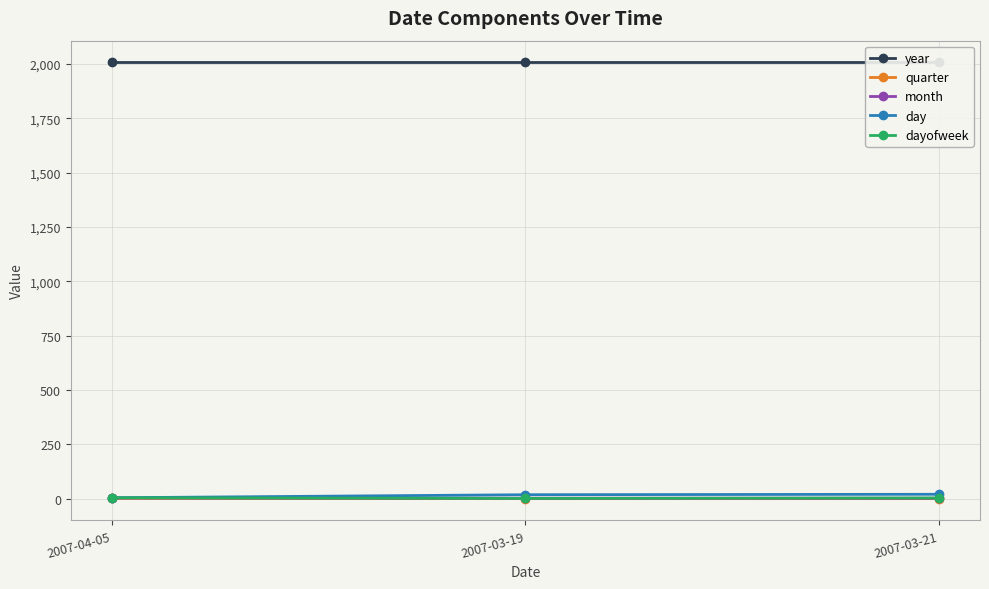

At 2007-03-21, list the series in order from smallest to largest.

quarter, month, dayofweek, day, year